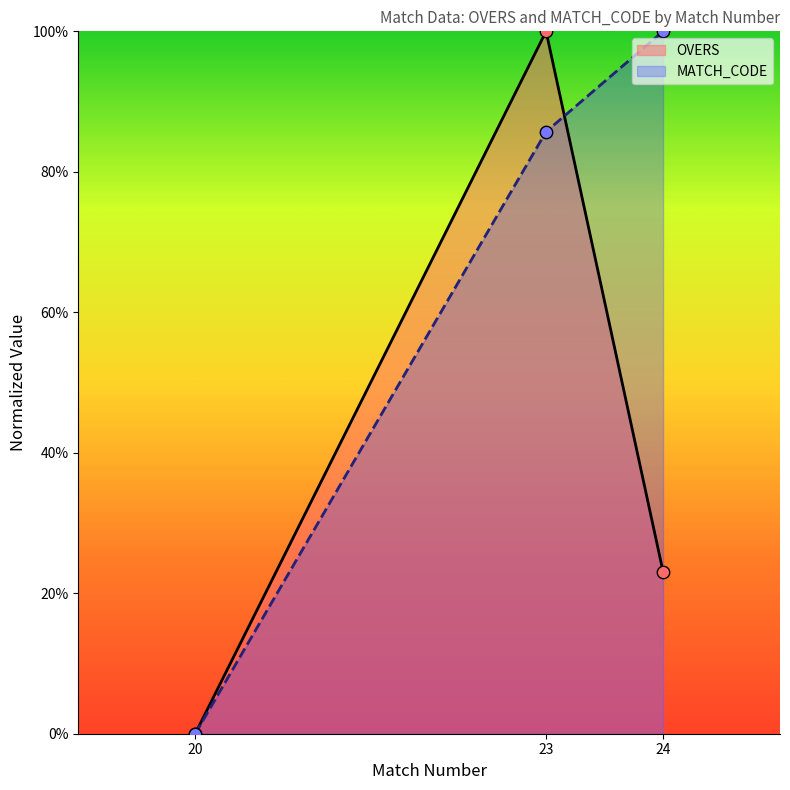

What is the total value across all series at 23?

1.9